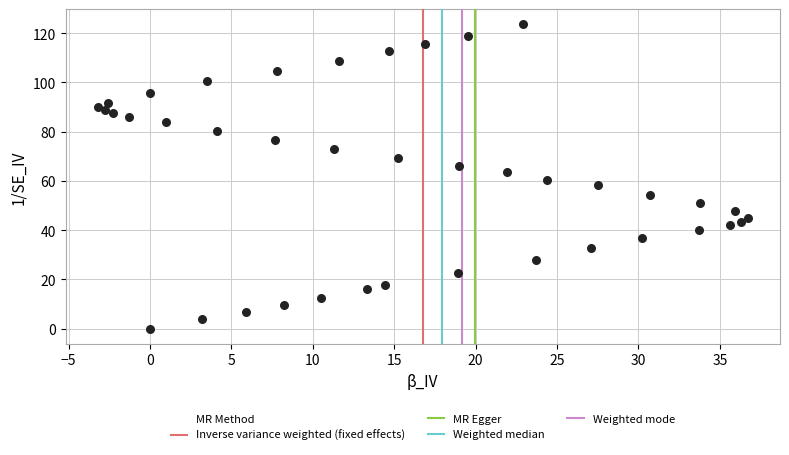

What is the range of X values (max minus min)?

39.9